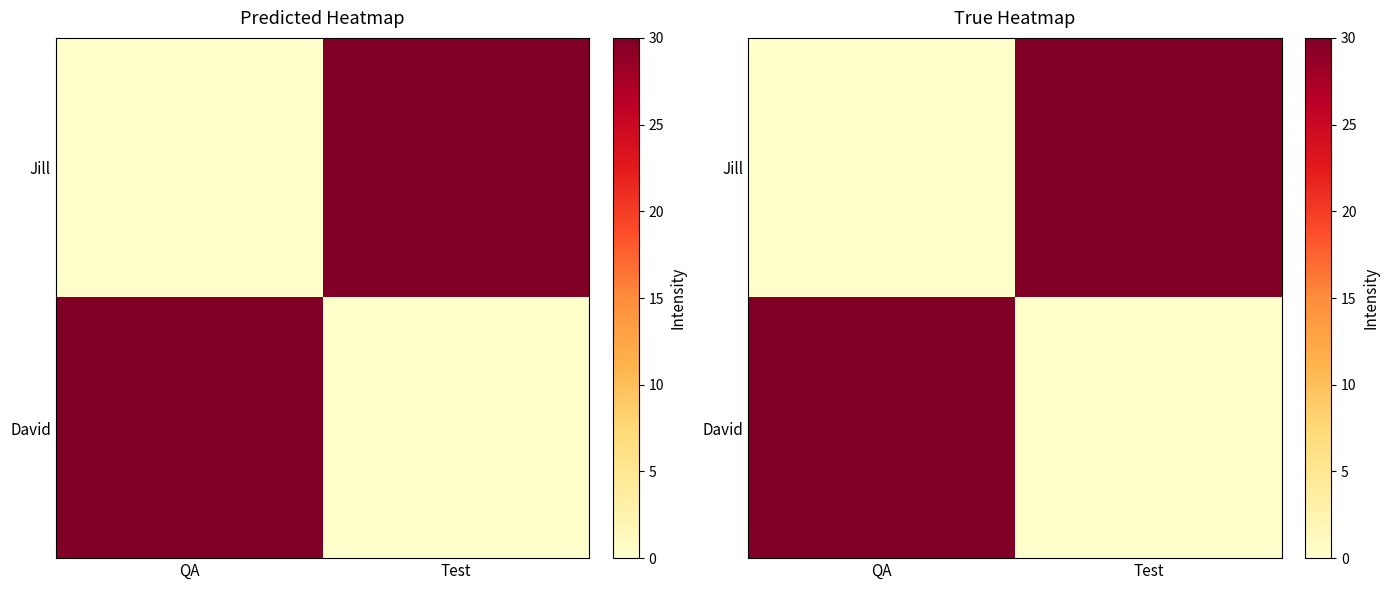

What is the sum of all David values?

30